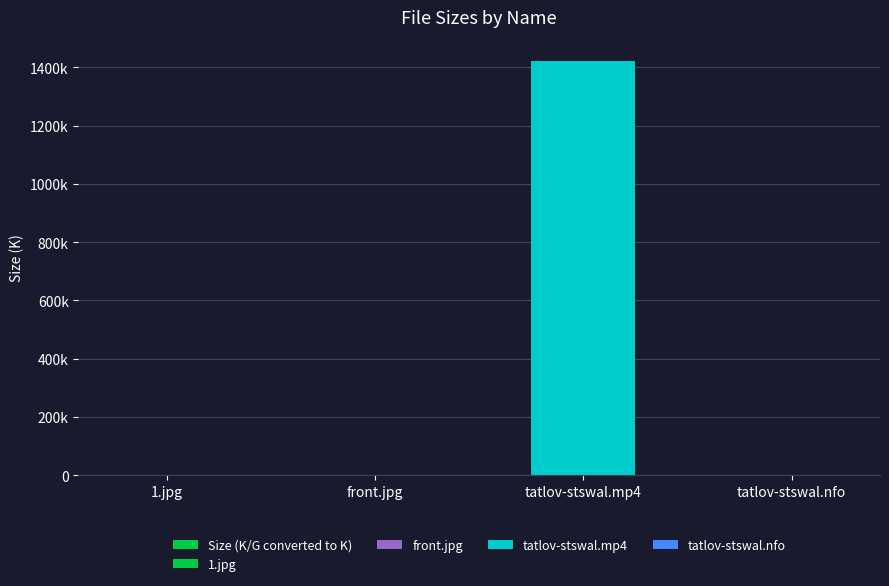

What is the average value?

355926.9